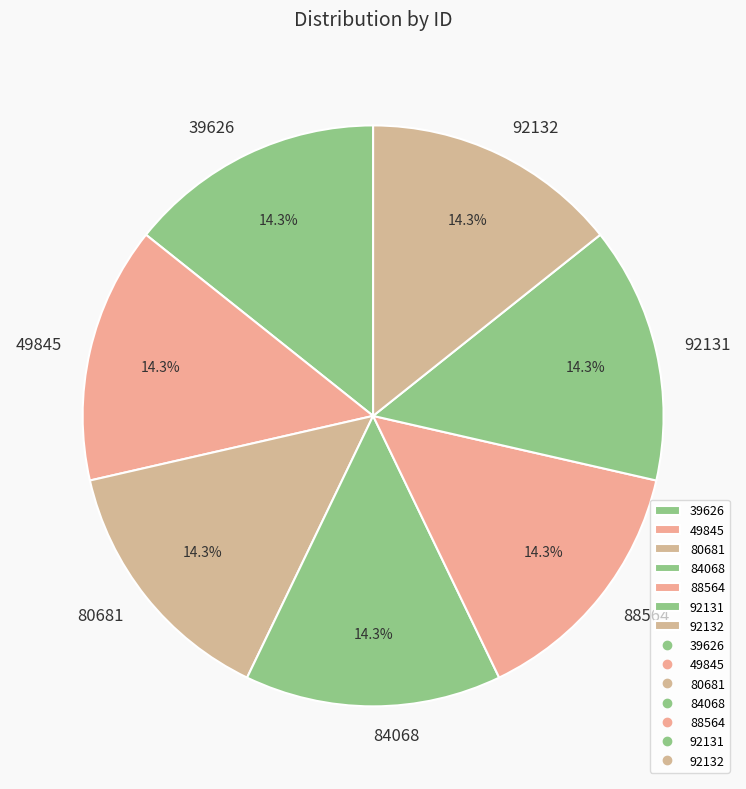

The 88564 slice represents 6% of the pie. True or false?

False